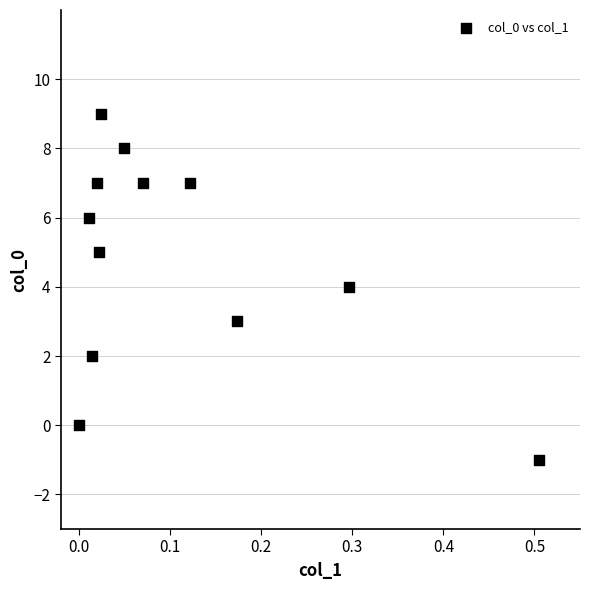

What is the range of Y values (max minus min)?

10